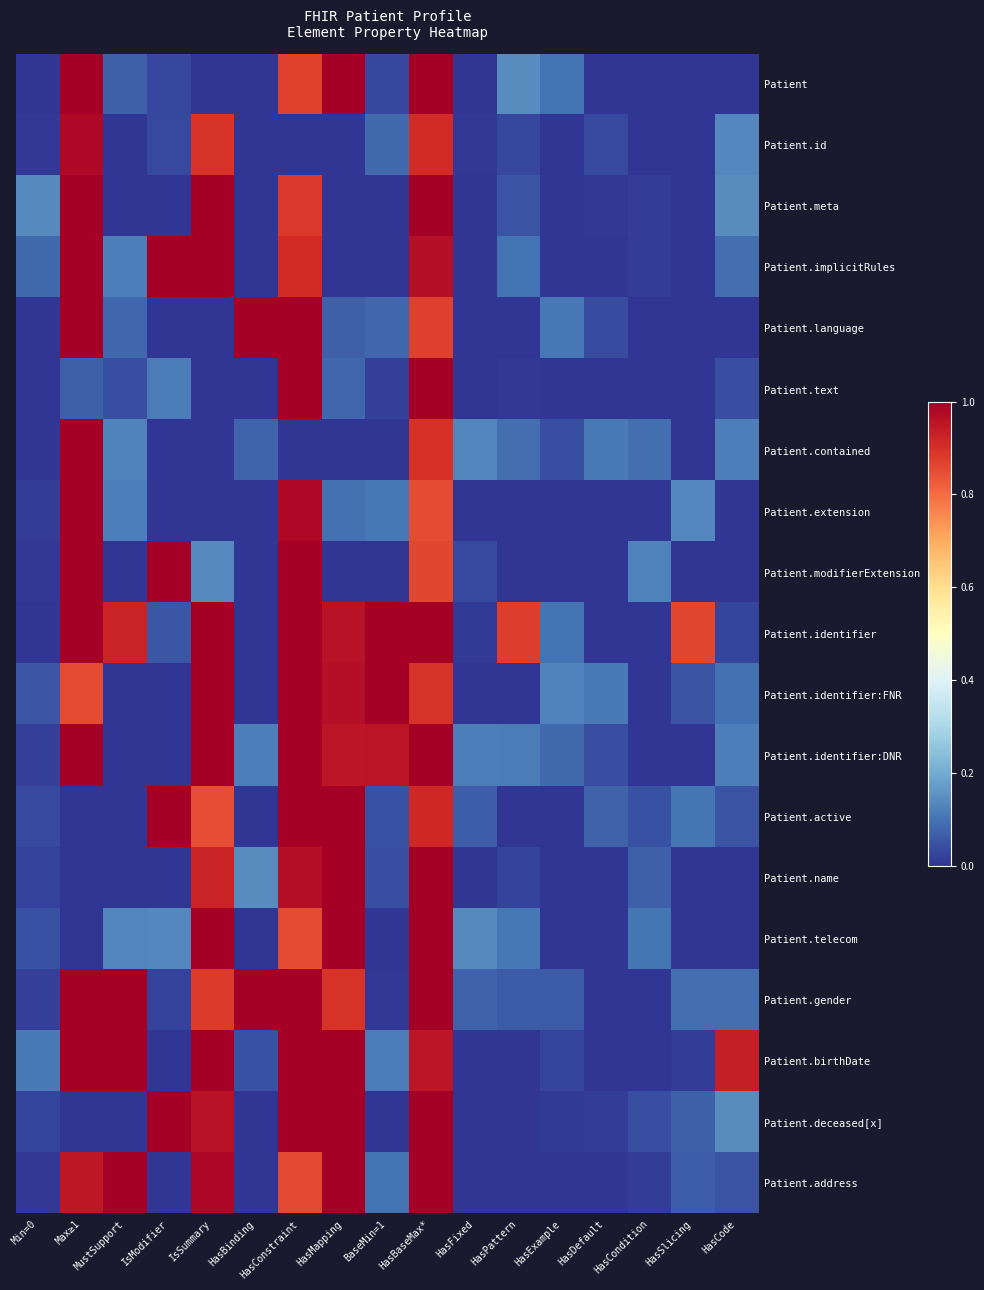

At BaseMin=1, list the series in order from smallest to largest.

Patient.meta, Patient.implicitRules, Patient.contained, Patient.modifierExtension, Patient.telecom, Patient.deceased[x], Patient.gender, Patient.text, Patient, Patient.name, Patient.active, Patient.language, Patient.id, Patient.address, Patient.extension, Patient.birthDate, Patient.identifier:DNR, Patient.identifier, Patient.identifier:FNR